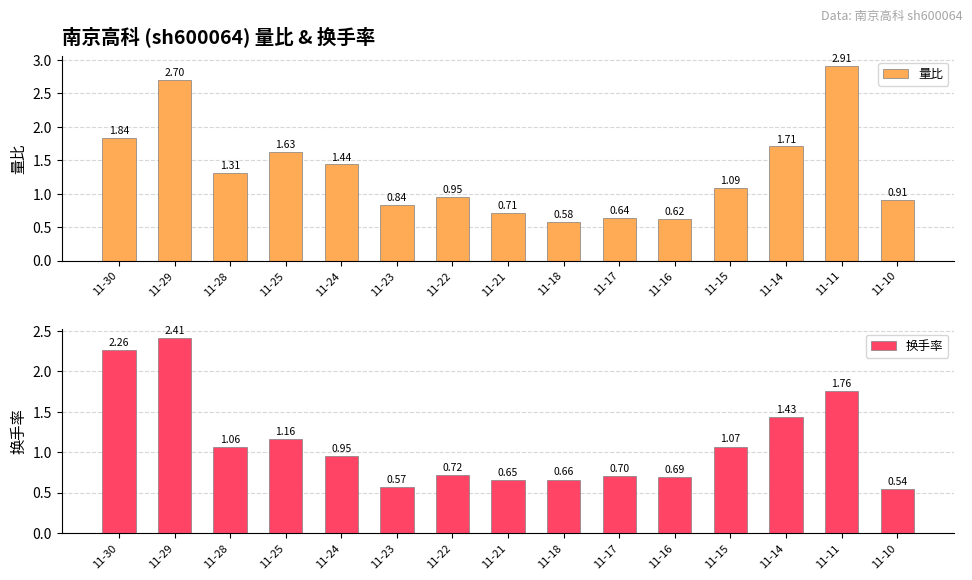

What is the minimum value for 换手率?

0.5